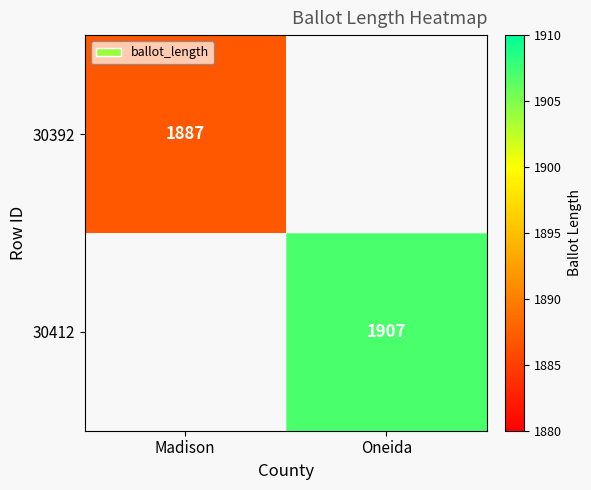

How many categories are shown in the chart?

2